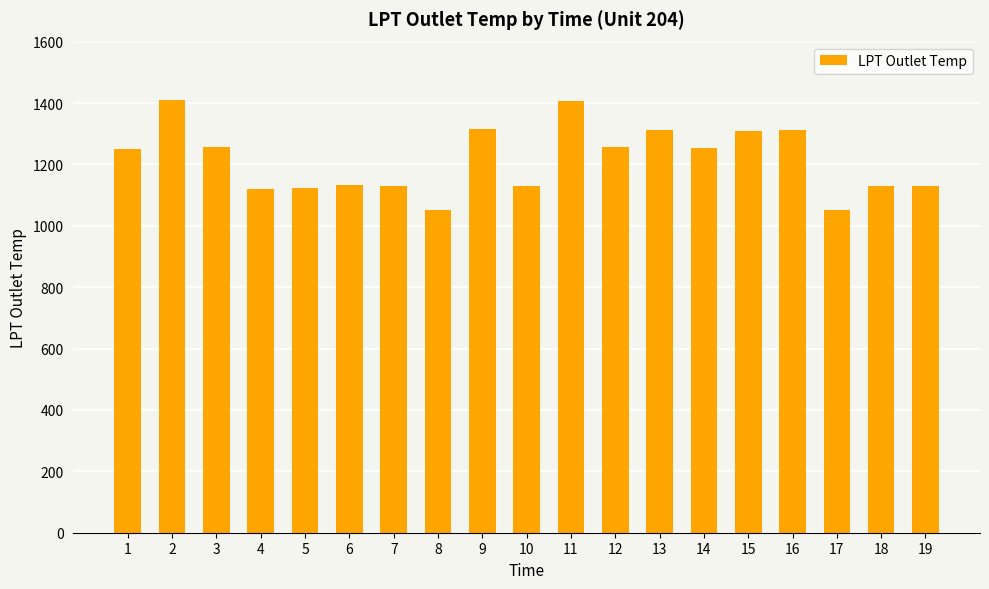

Count the number of data series in this chart.

1